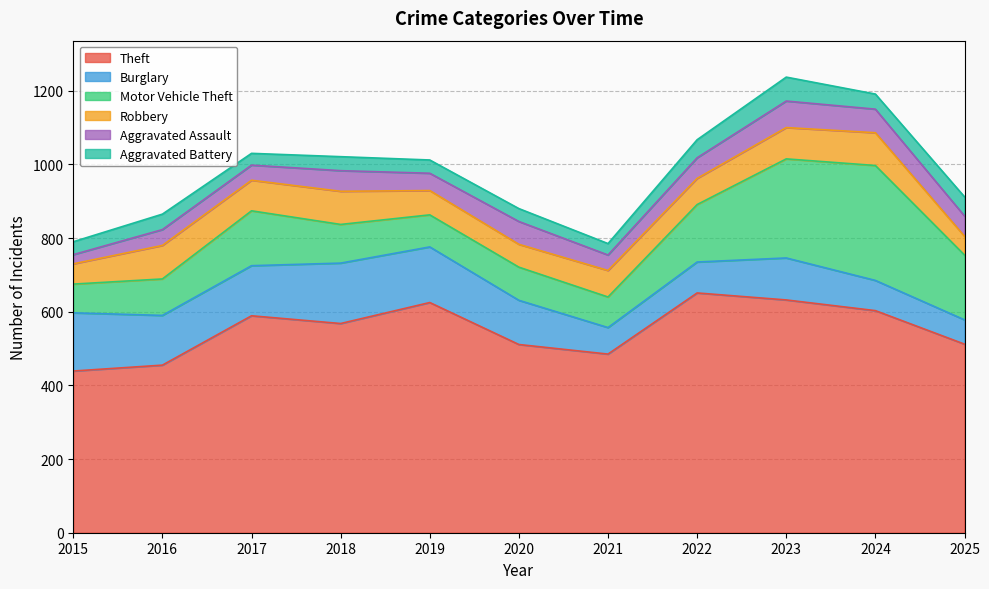

Read the Robbery value at 2018, to the nearest 5.

90